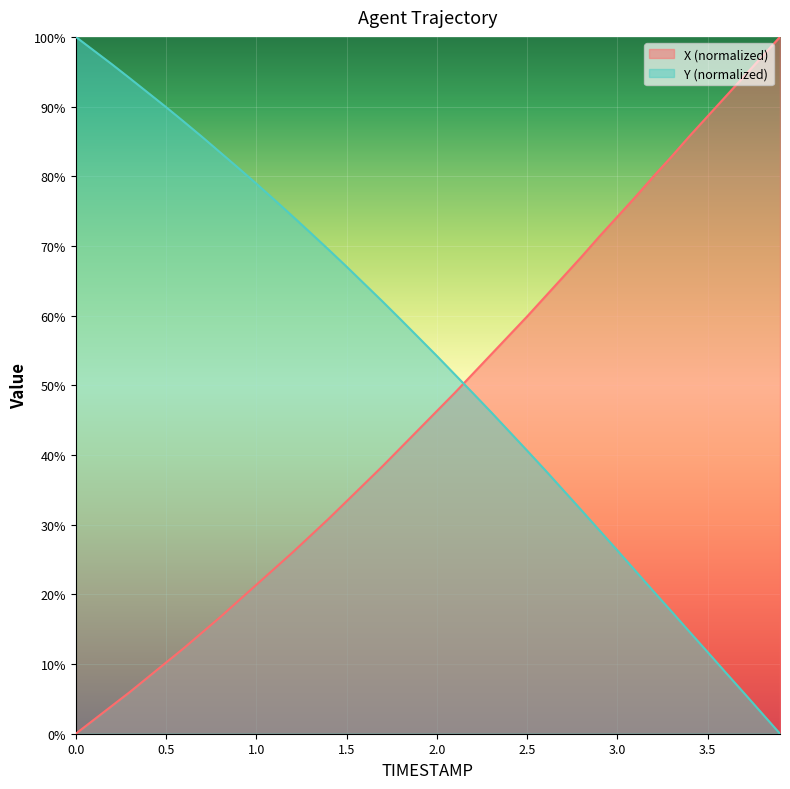

True or false: Y has a value of 117.3 at 1.5.

False